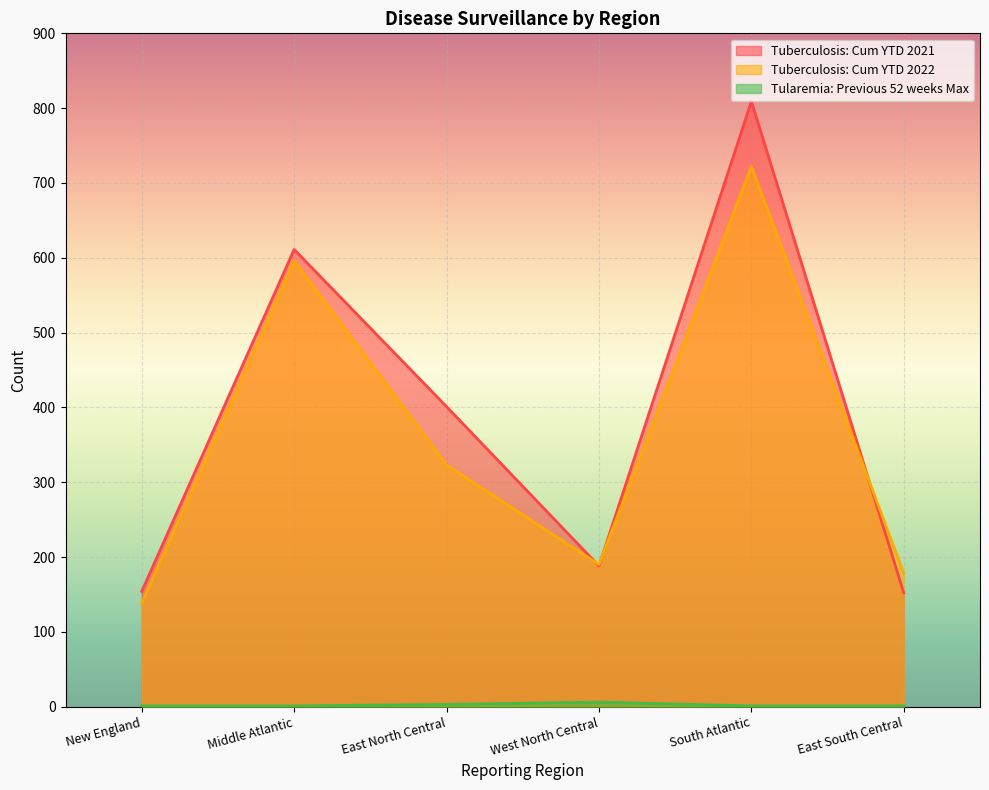

At which label does Tuberculosis: Cum YTD 2022 first exceed 323?

Middle Atlantic